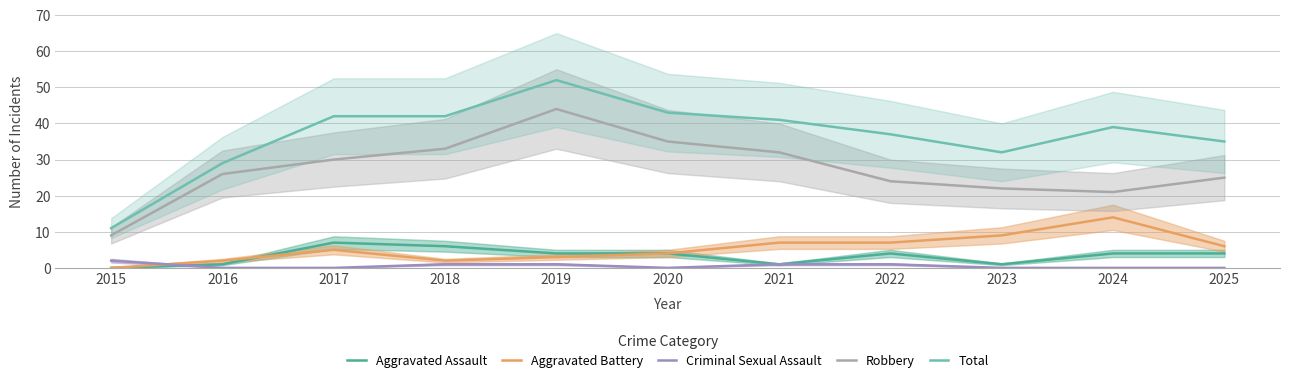

Reading left to right, extract all data points from this chart.

Aggravated Assault: 2015=0	2016=1	2017=7	2018=6	2019=4	2020=4	2021=1	2022=4	2023=1	2024=4	2025=4
Aggravated Battery: 2015=0	2016=2	2017=5	2018=2	2019=3	2020=4	2021=7	2022=7	2023=9	2024=14	2025=6
Criminal Sexual Assault: 2015=2	2016=0	2017=0	2018=1	2019=1	2020=0	2021=1	2022=1	2023=0	2024=0	2025=0
Robbery: 2015=9	2016=26	2017=30	2018=33	2019=44	2020=35	2021=32	2022=24	2023=22	2024=21	2025=25
Total: 2015=11	2016=29	2017=42	2018=42	2019=52	2020=43	2021=41	2022=37	2023=32	2024=39	2025=35